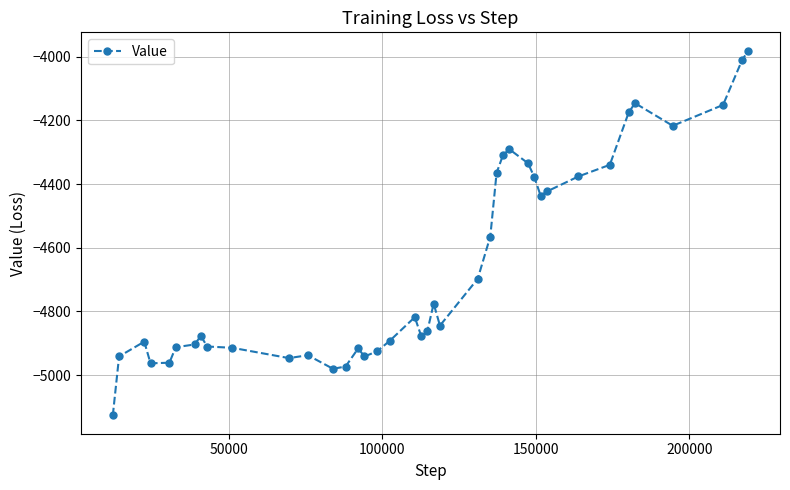

What is the maximum value shown in the chart?

-3981.2